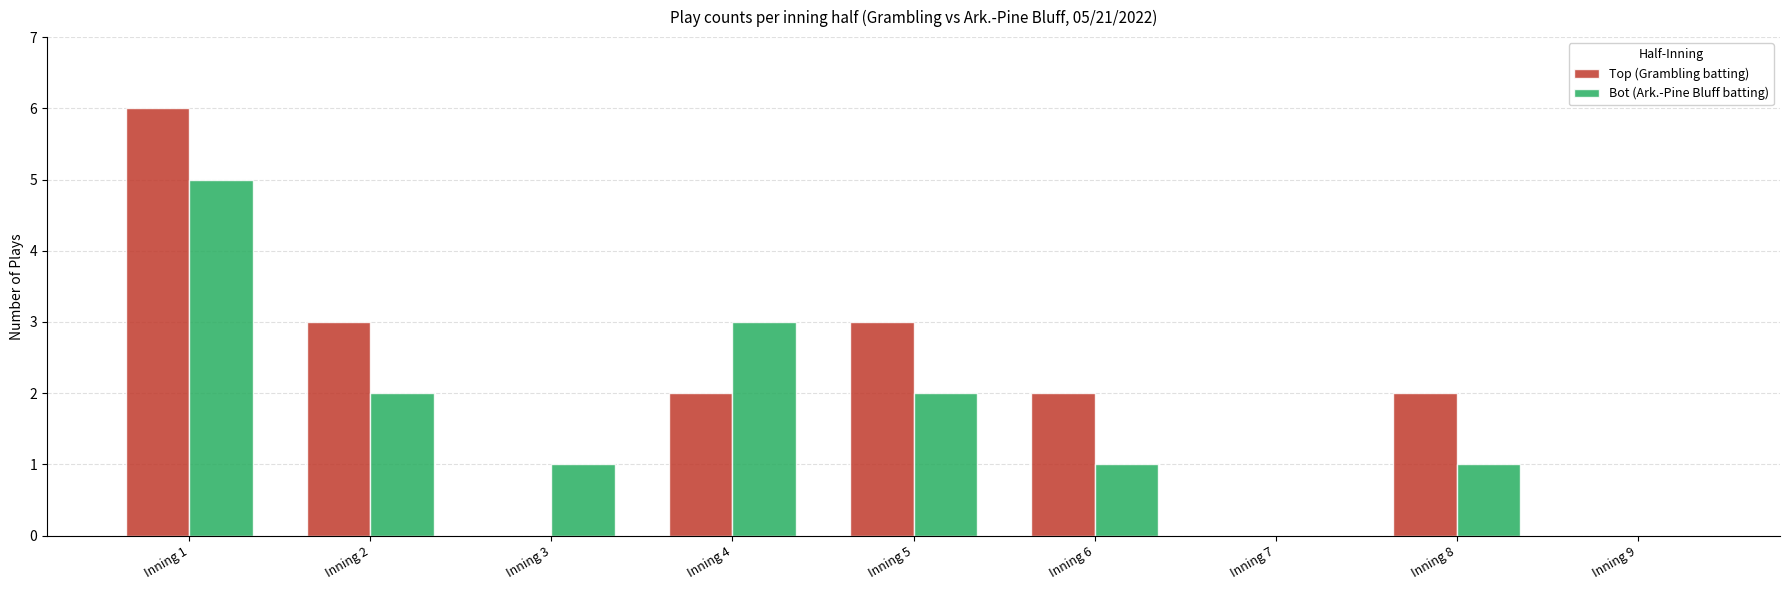

What is the sum of all Top (Grambling batting) values?

18